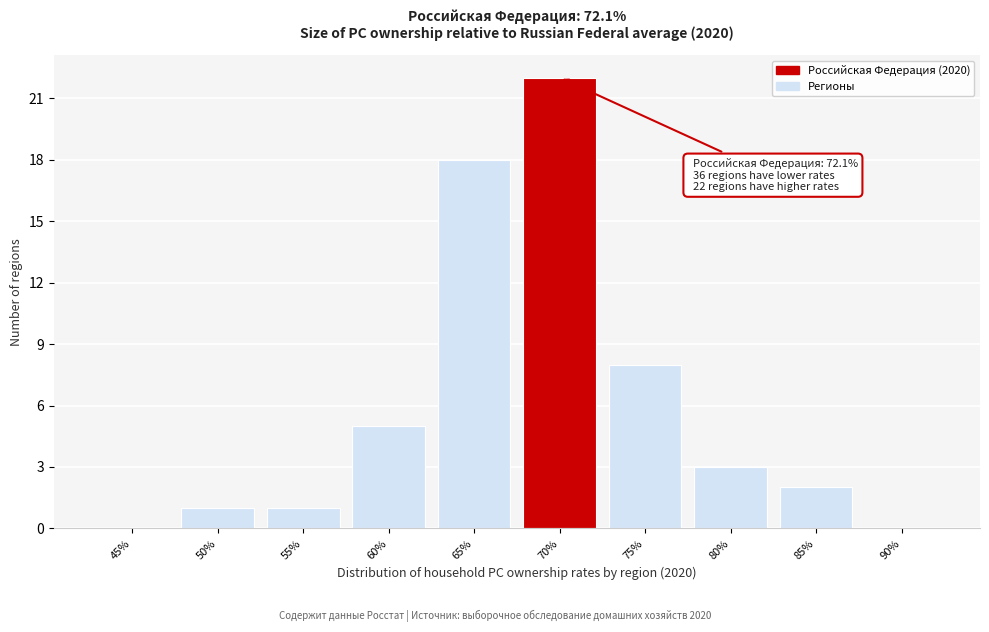

Reading left to right, list all the values displayed in this chart.

45%=0	50%=1	55%=1	60%=5	65%=18	70%=22	75%=8	80%=3	85%=2	90%=0